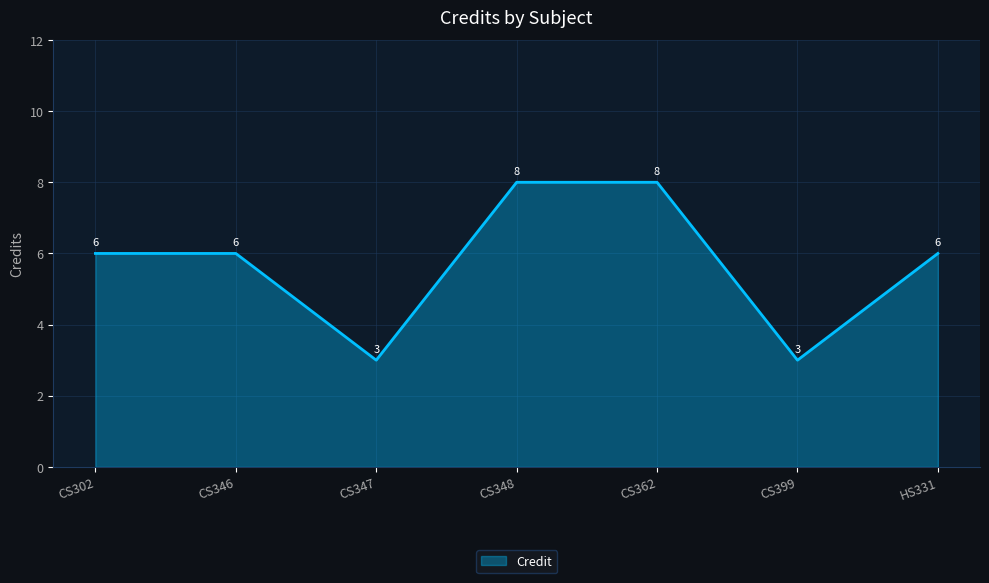

What is the change in value from CS347 to HS331?

+3